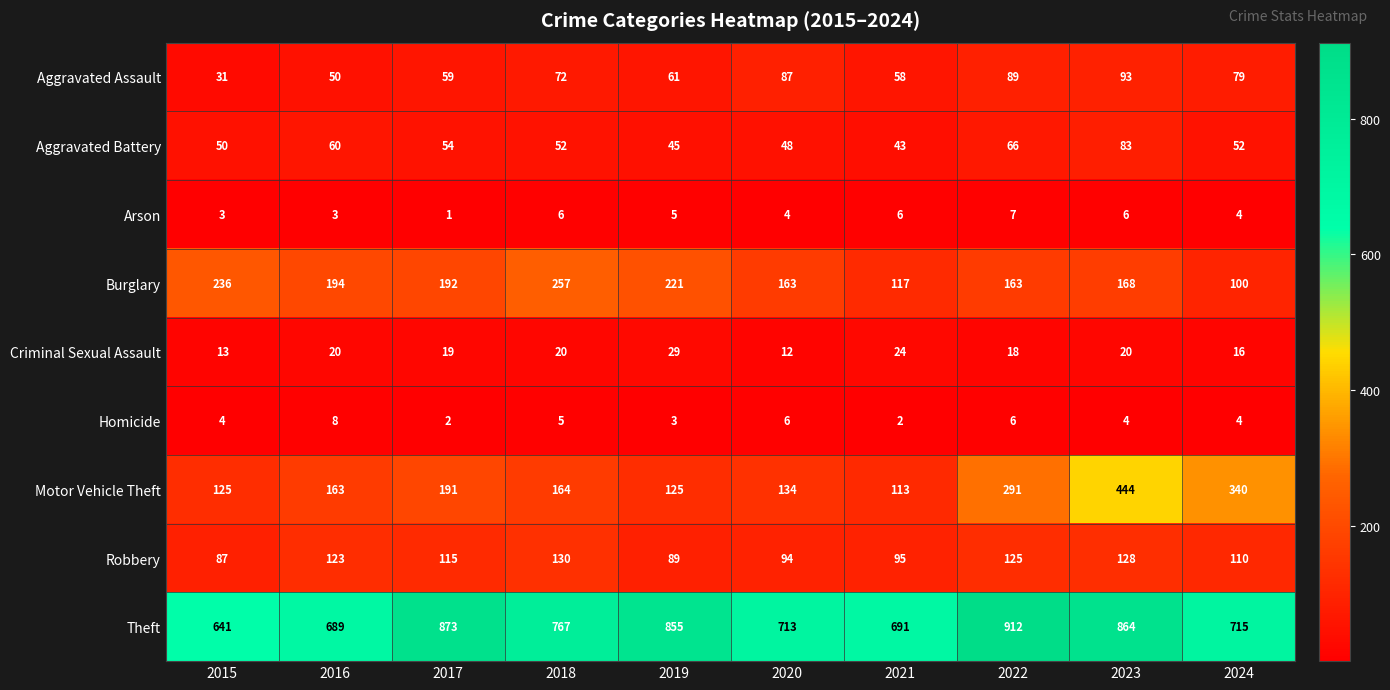

Where does the Aggravated Battery series first go above 52?

2016